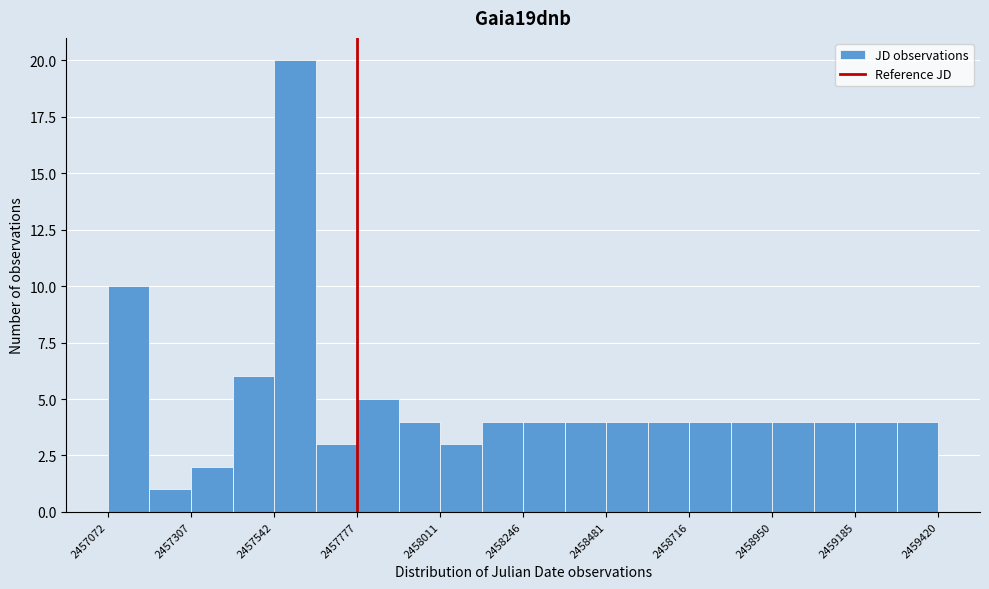

Read against the x-axis, roughly where is the centre of the tallest bar?

2457600